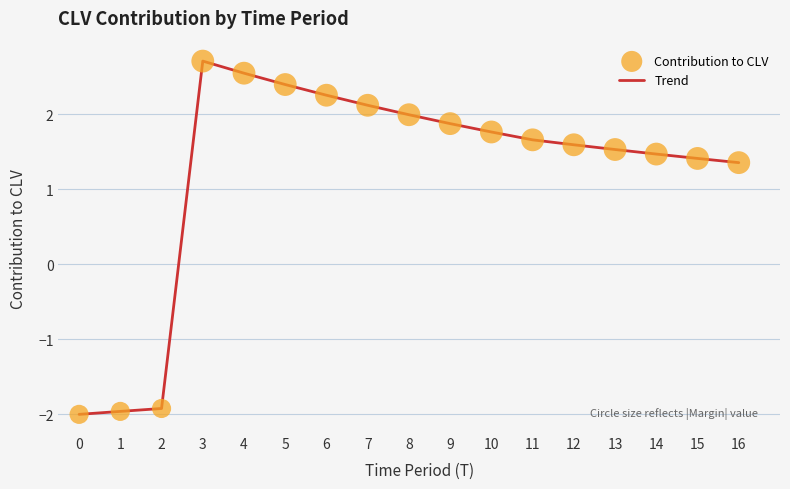

Between 3 and 11, which is larger?

3